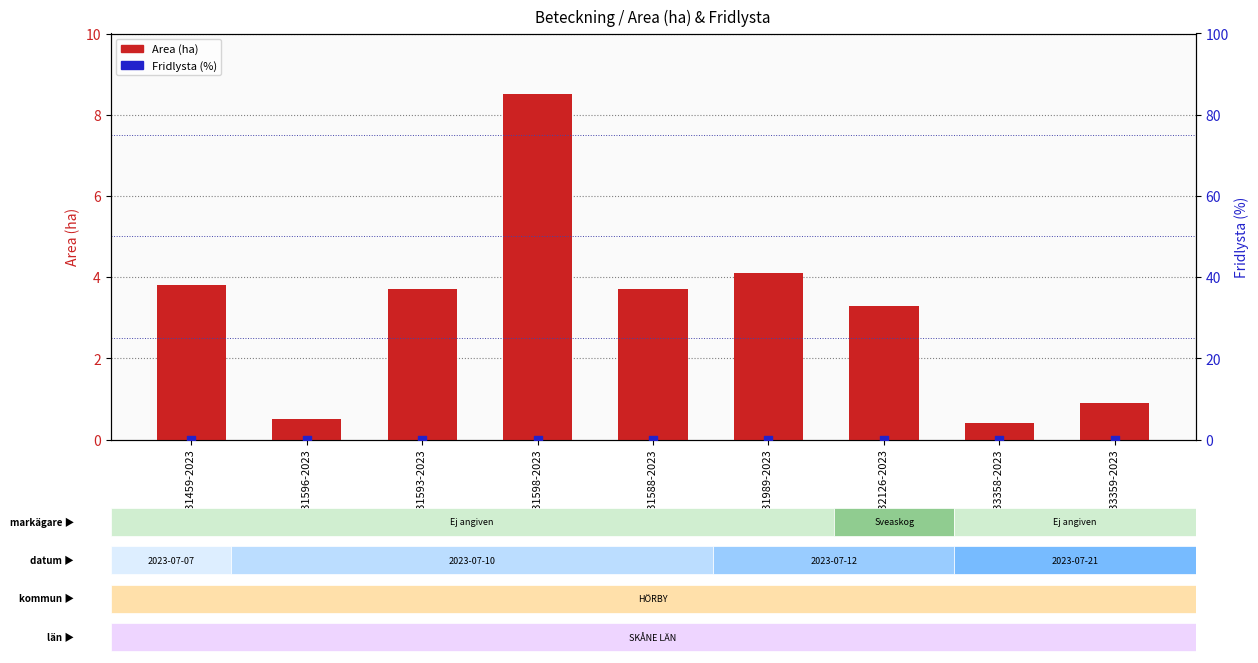

What is the total value across all series at A 32126-2023?

3.3